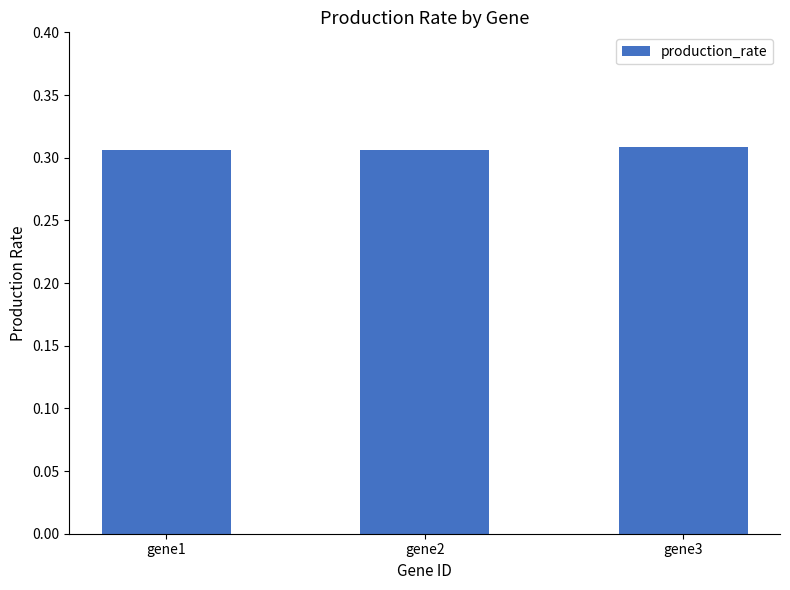

The value at gene1 is 0.1. True or false?

False